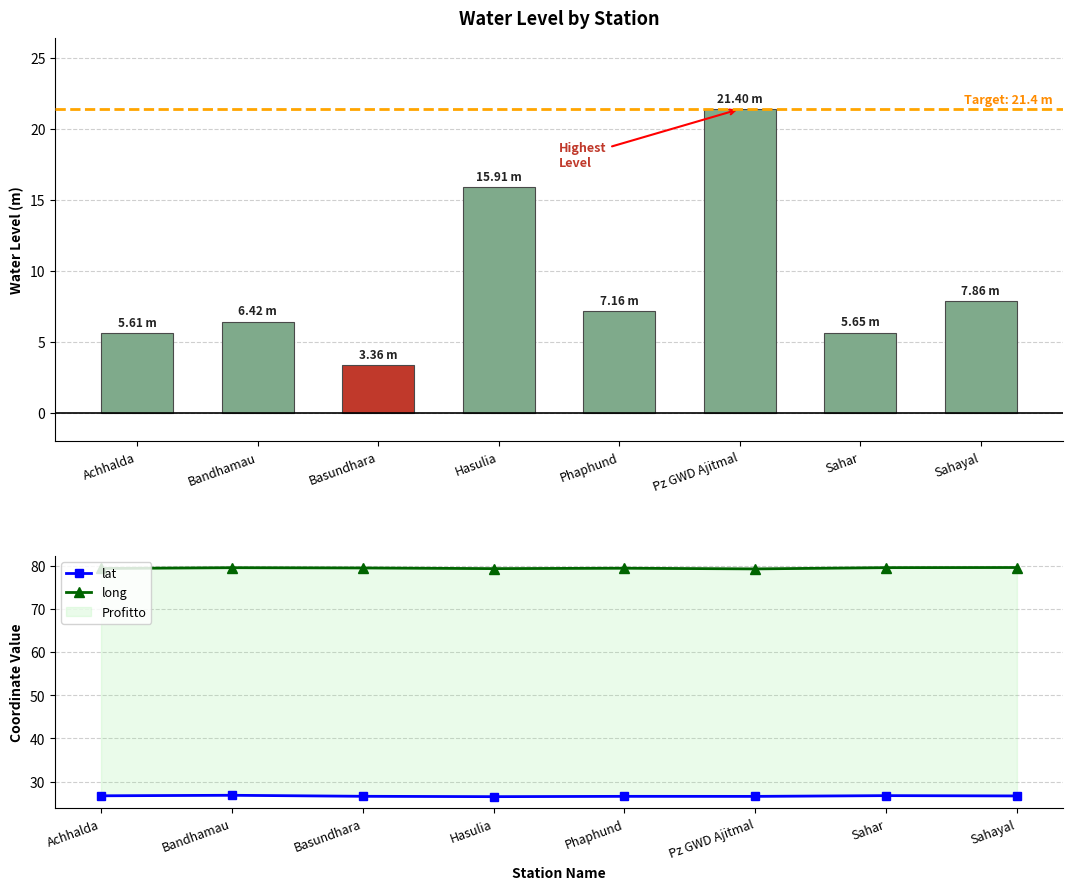

How many categories are shown in the chart?

8